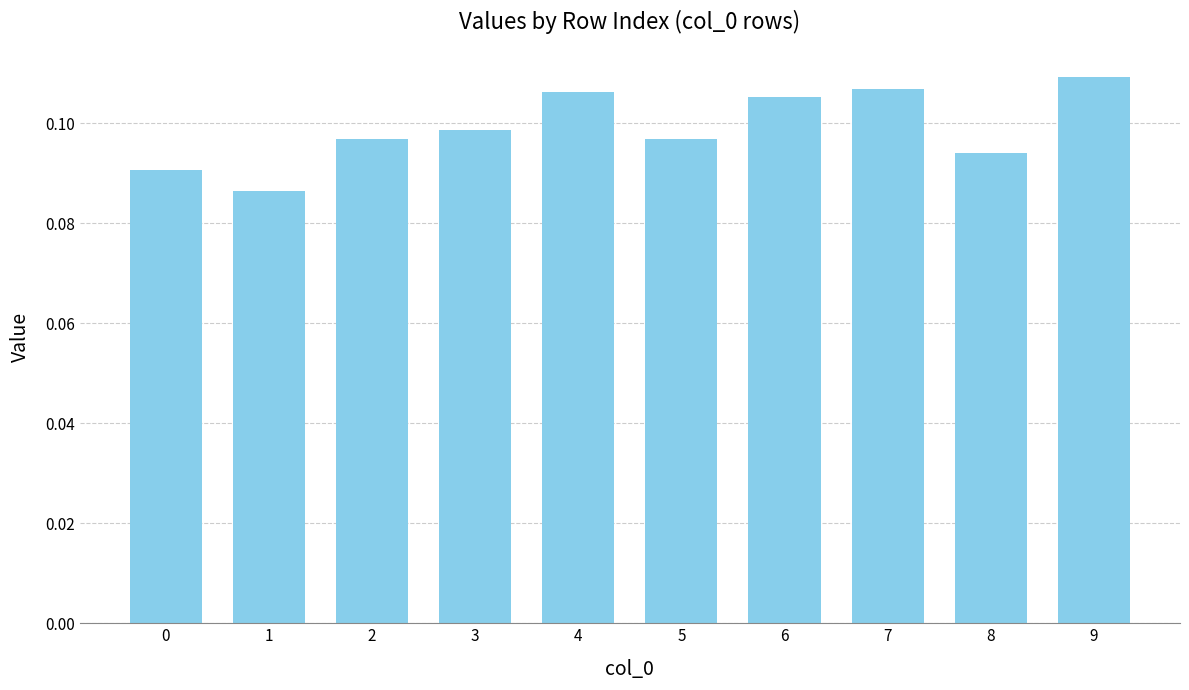

Between 8 and 3, which is larger?

3